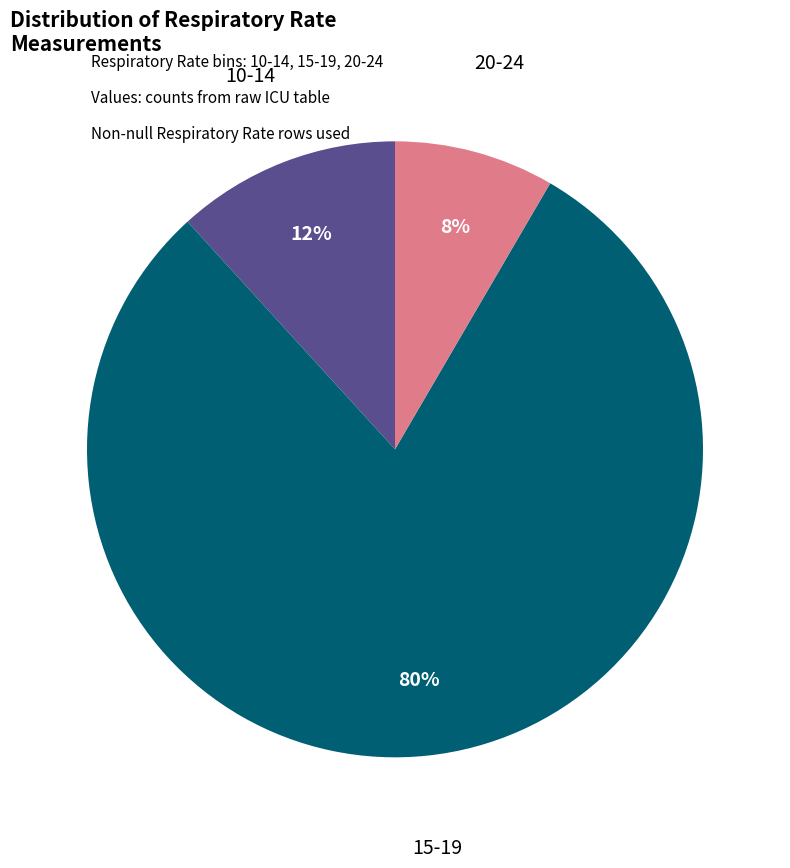

To the nearest percent, what is the average slice percentage?

33%